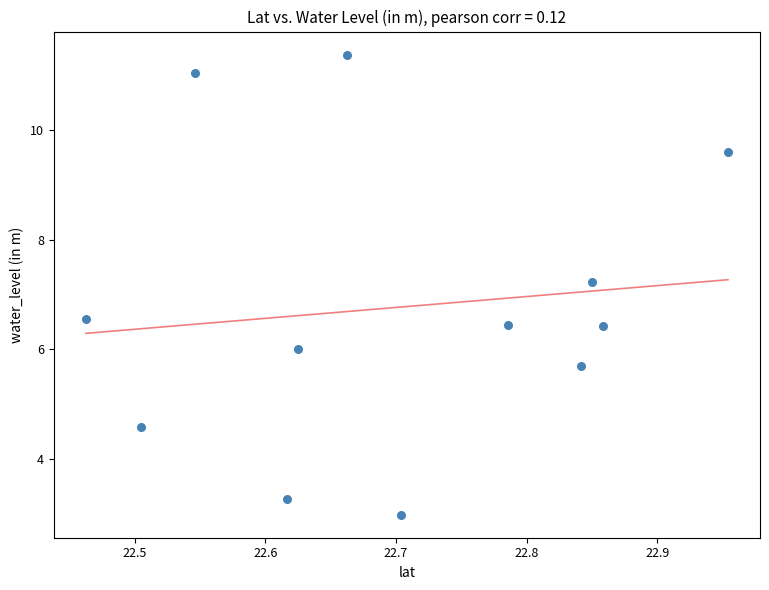

What is the range of X values (max minus min)?

0.5